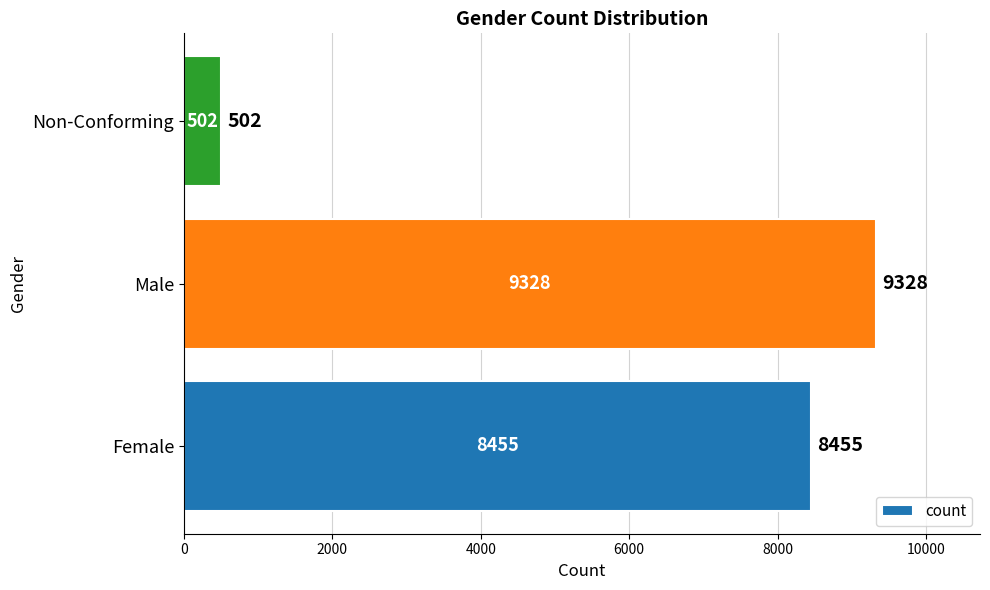

What is the difference between the values at Male and Non-Conforming?

8826